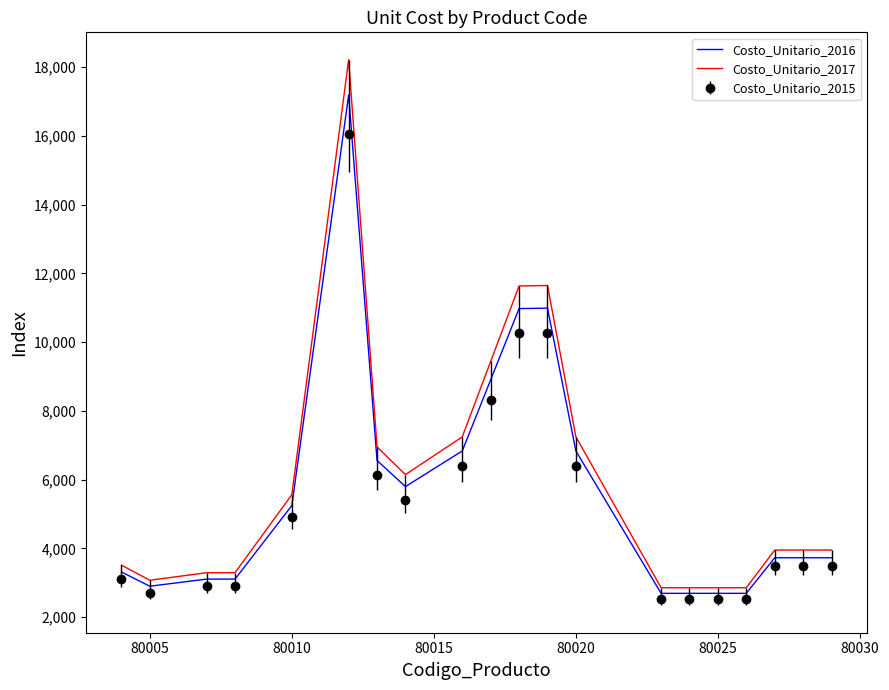

What is the maximum value shown in the chart?

18216